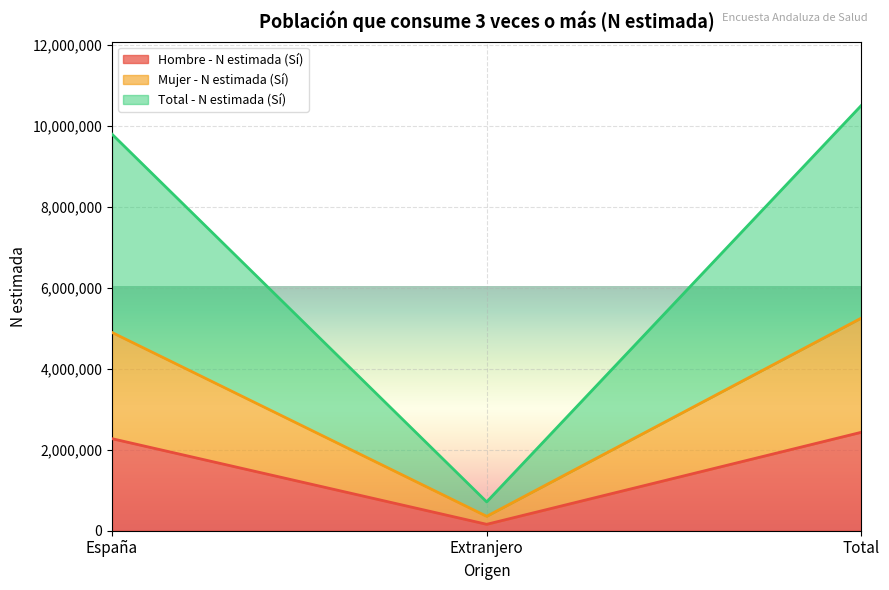

Reading right to left, list all the values displayed in this chart.

Hombre - N estimada (Sí): Total=2433291	Extranjero=158395	España=2274896
Mujer - N estimada (Sí): Total=5256328	Extranjero=356123	España=4900205
Total - N estimada (Sí): Total=10512657	Extranjero=712245	España=9800411